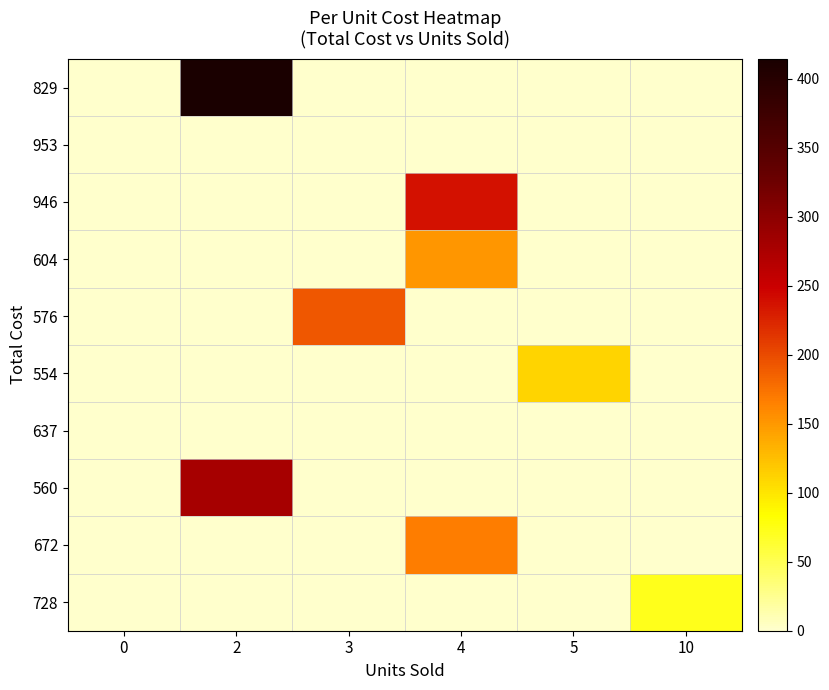

Count the number of categories in the chart.

6